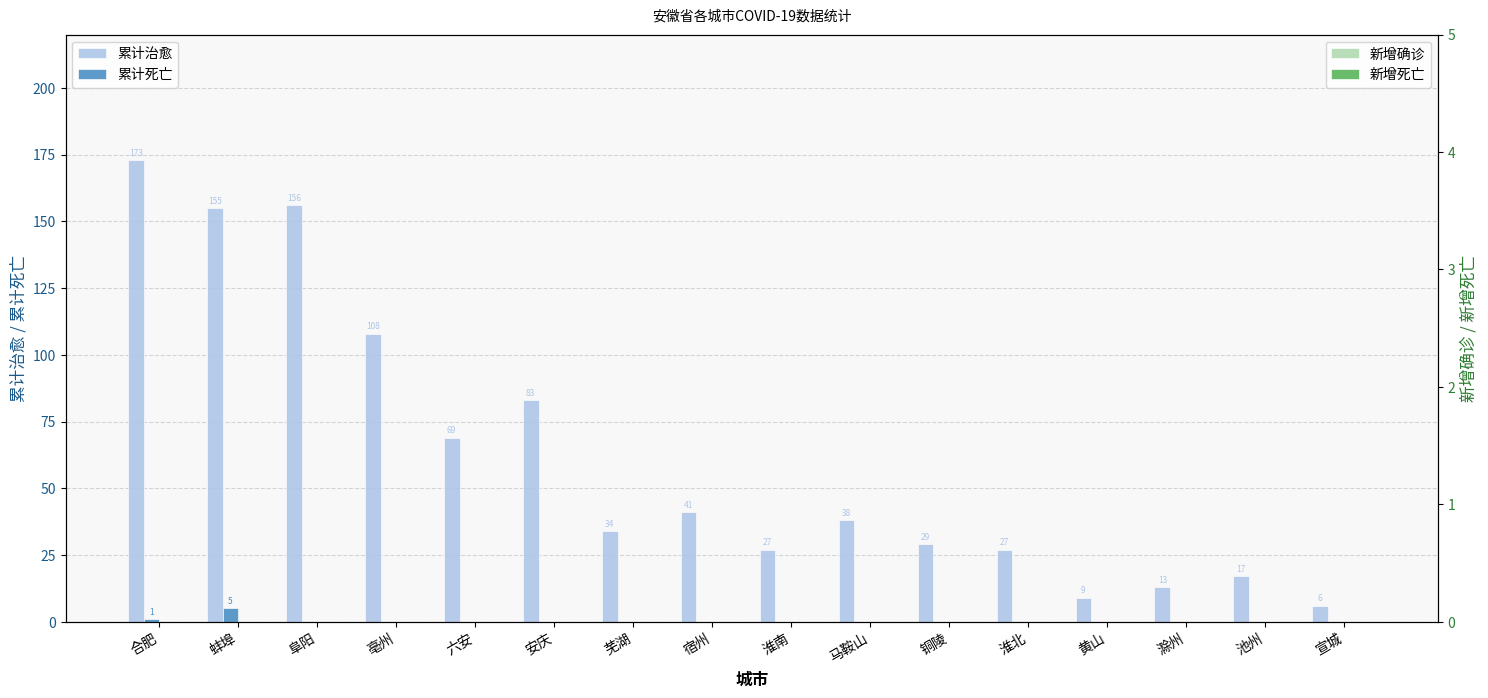

Reading left to right, extract all data points from this chart.

累计治愈: 合肥=173	蚌埠=155	阜阳=156	亳州=108	六安=69	安庆=83	芜湖=34	宿州=41	淮南=27	马鞍山=38	铜陵=29	淮北=27	黄山=9	滁州=13	池州=17	宣城=6
累计死亡: 合肥=1	蚌埠=5	阜阳=0	亳州=0	六安=0	安庆=0	芜湖=0	宿州=0	淮南=0	马鞍山=0	铜陵=0	淮北=0	黄山=0	滁州=0	池州=0	宣城=0
新增确诊: 合肥=0	蚌埠=0	阜阳=0	亳州=0	六安=0	安庆=0	芜湖=0	宿州=0	淮南=0	马鞍山=0	铜陵=0	淮北=0	黄山=0	滁州=0	池州=0	宣城=0
新增死亡: 合肥=0	蚌埠=0	阜阳=0	亳州=0	六安=0	安庆=0	芜湖=0	宿州=0	淮南=0	马鞍山=0	铜陵=0	淮北=0	黄山=0	滁州=0	池州=0	宣城=0